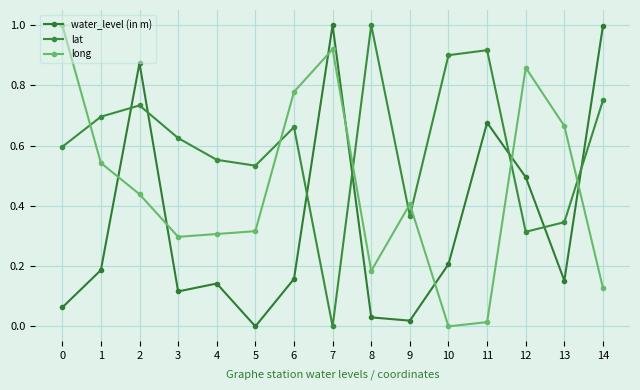

Where do long and water_level (in m) first cross each other?

1 and 2